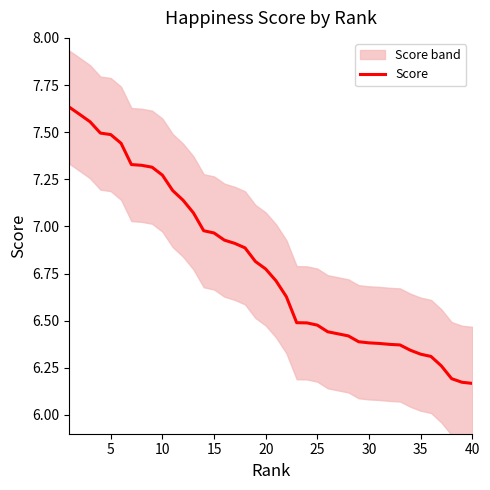

Count the number of categories in the chart.

40